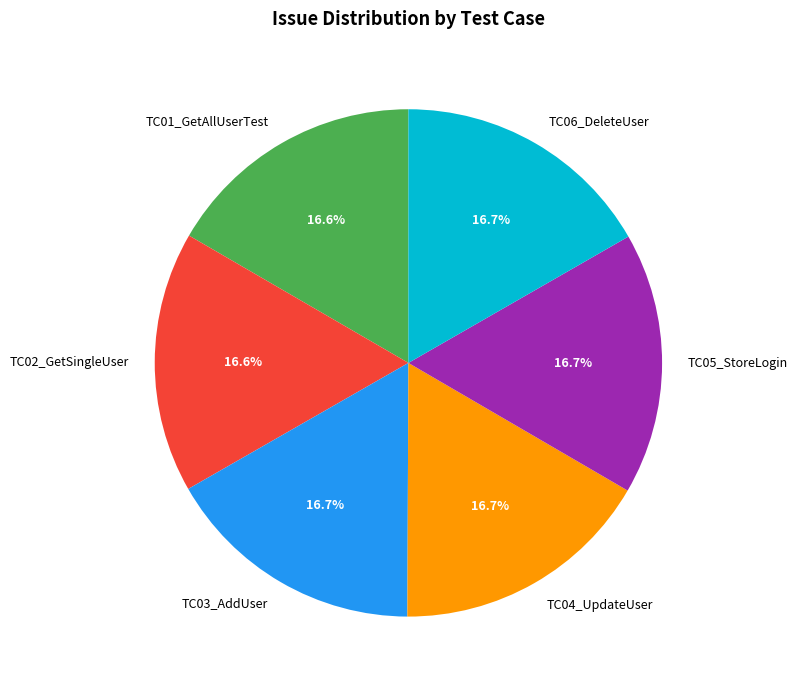

Does any single category account for the majority?

No